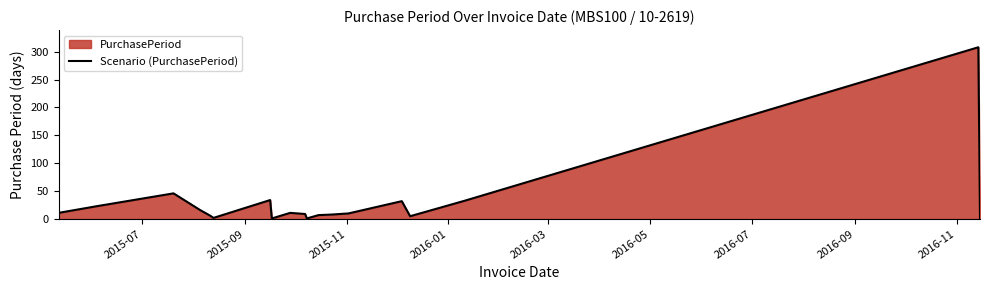

Reading left to right, extract all data points from this chart.

11	23	46	16	6	2	34	1	11	9	1	7	8	10	32	5	33	308	1